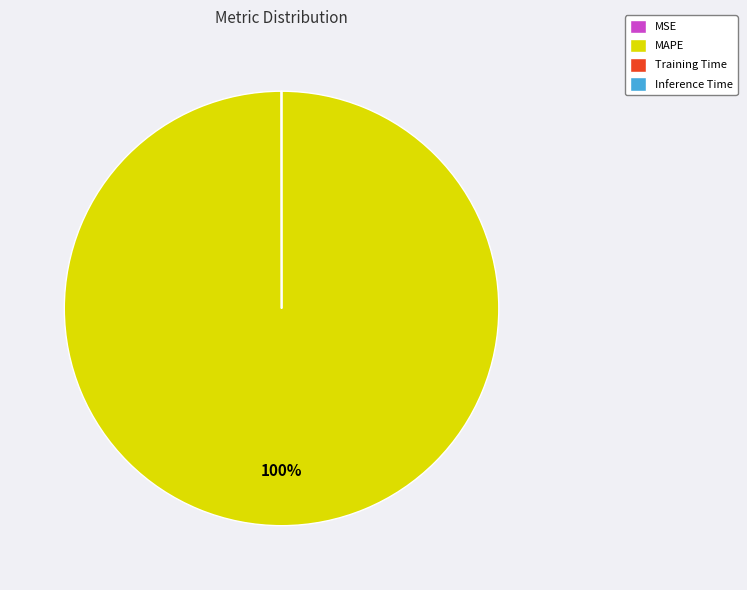

Which category has the biggest portion of the pie?

MAPE